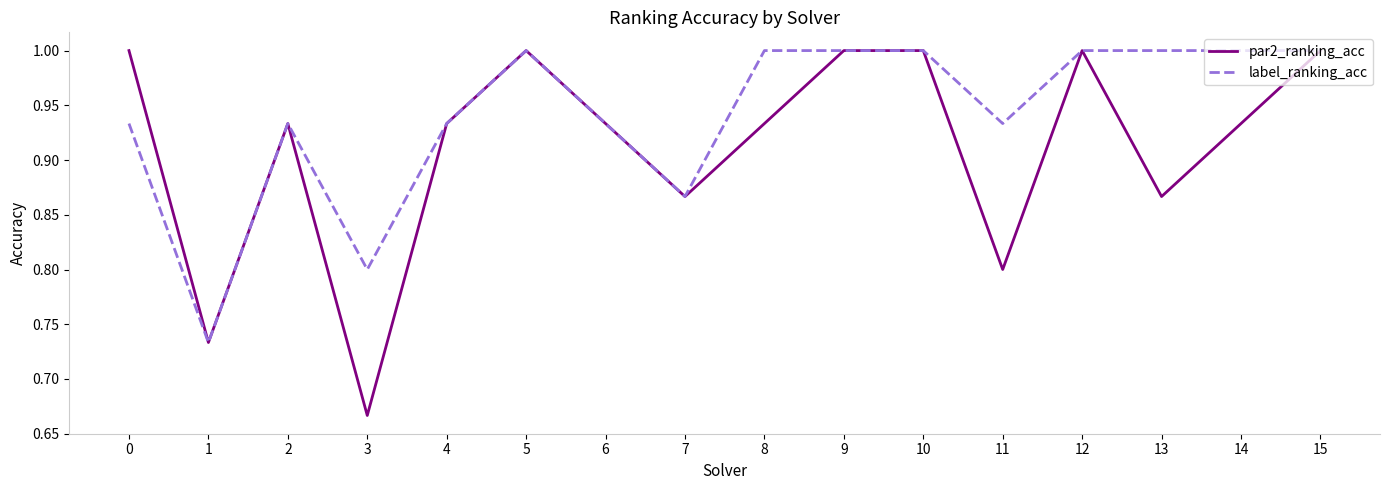

Between 8 and 11, which series saw the biggest shift?

par2_ranking_acc